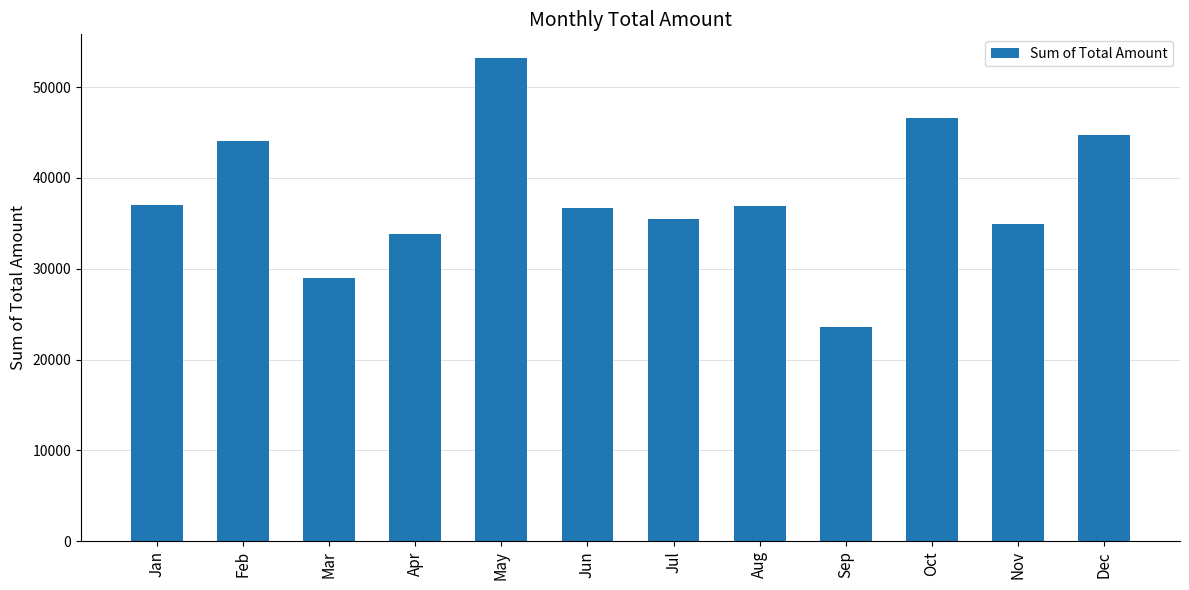

Which has a higher value, May or Jun?

May